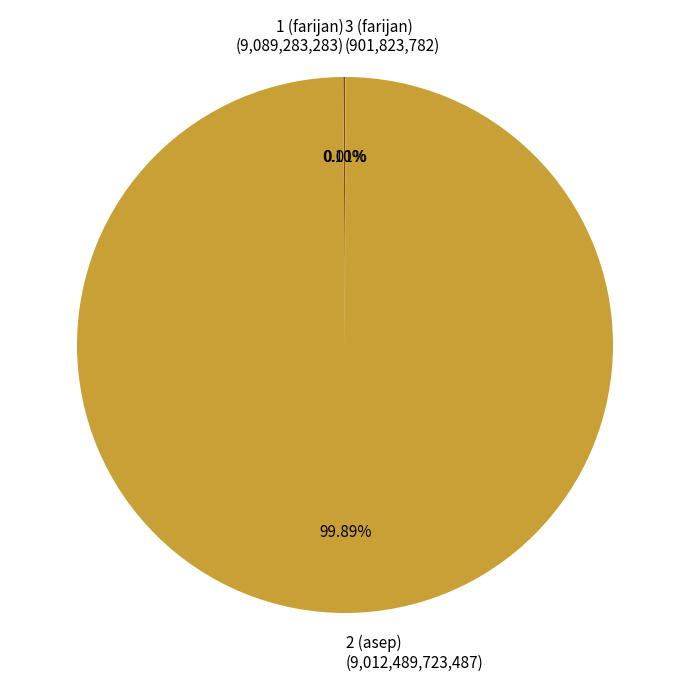

Is there any slice that represents more than half of the pie?

Yes